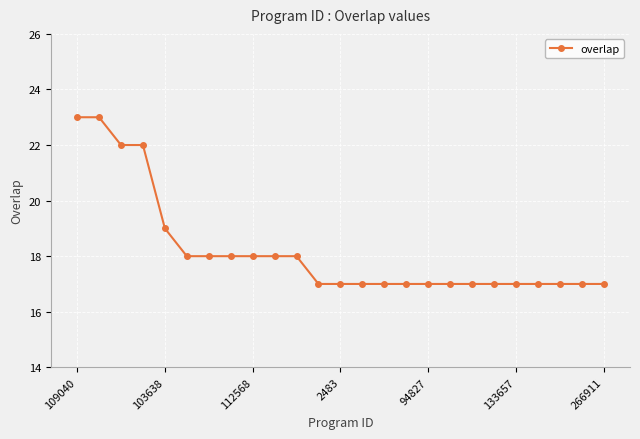

Reading right to left, transcribe all the data shown in this chart.

17	17	17	17	17	17	17	17	17	17	17	17	17	17	18	18	18	18	18	18	19	22	22	23	23